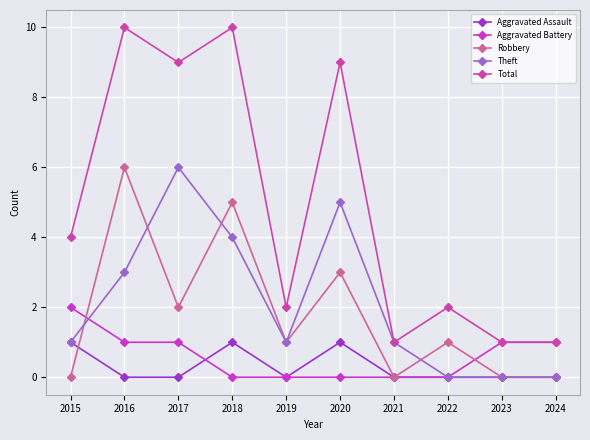

True or false: Robbery and Total cross at least once.

False